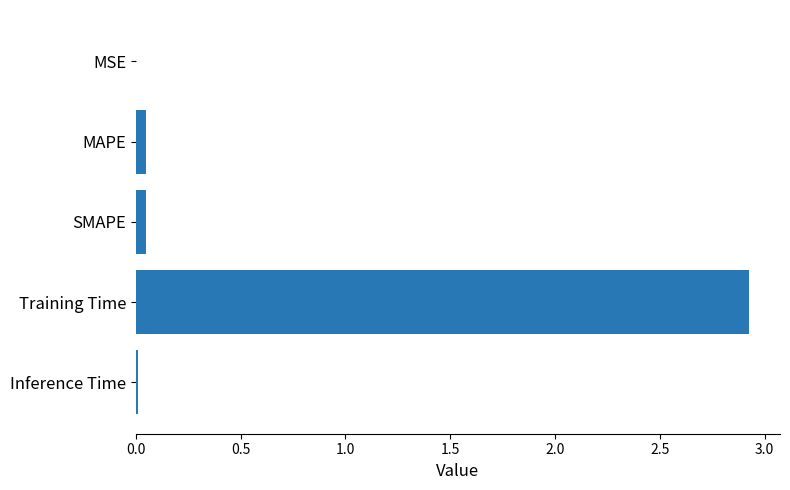

Which has a higher value, Training Time or MAPE?

Training Time